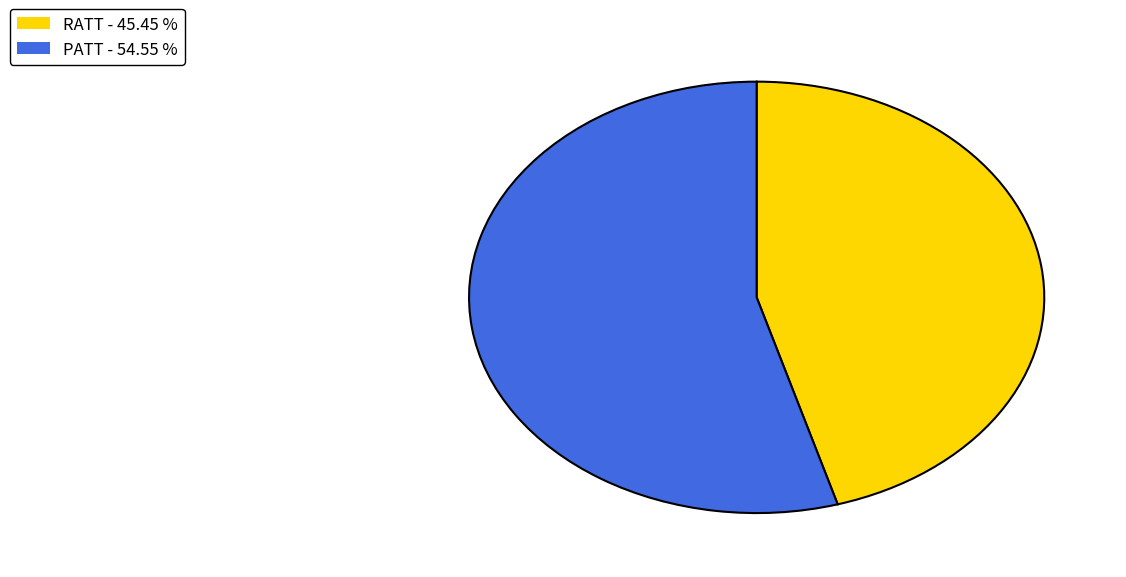

Rank the categories by value from lowest to highest.

RATT, PATT